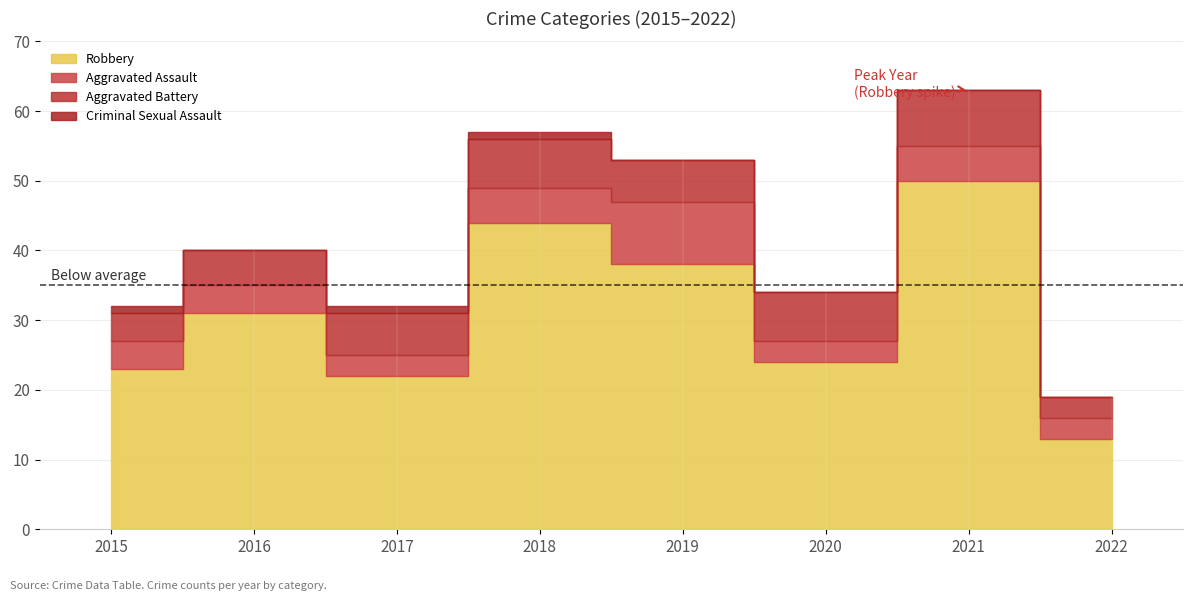

How many values in the Aggravated Assault series exceed 4?

3